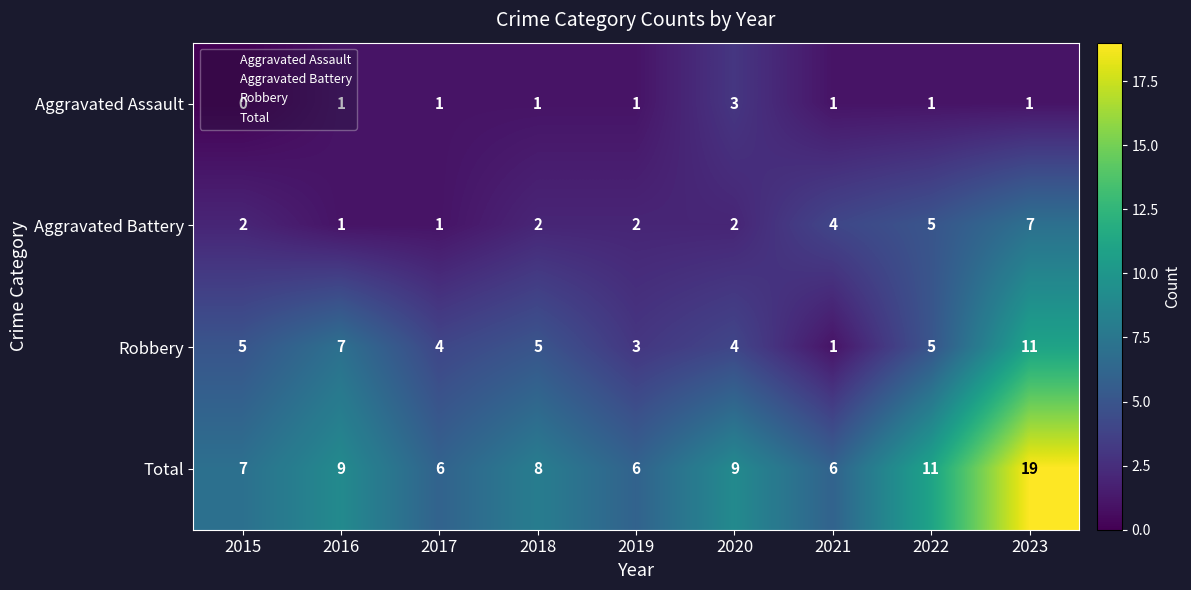

At which category does the chart reach its peak across all series?

2023